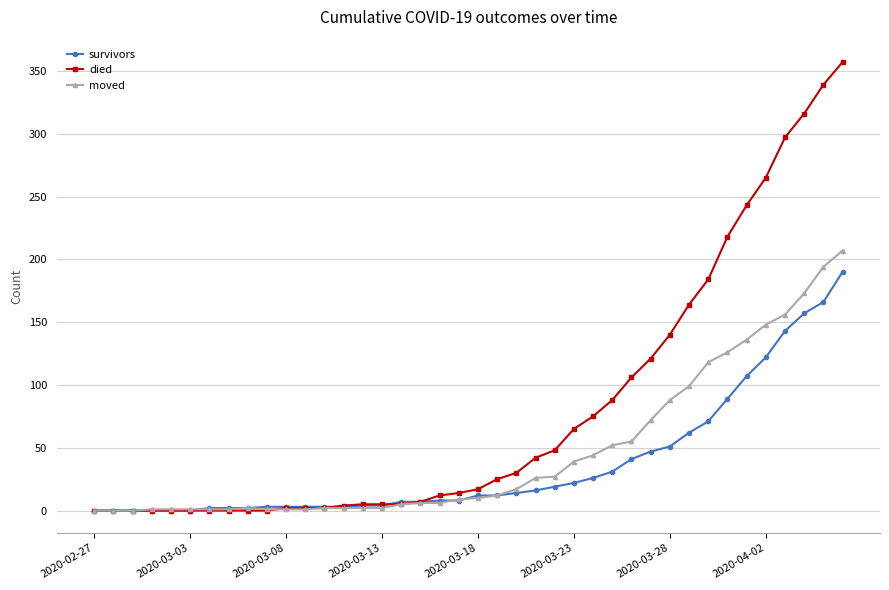

What is the value of the survivors point at the 35th from the left?

107